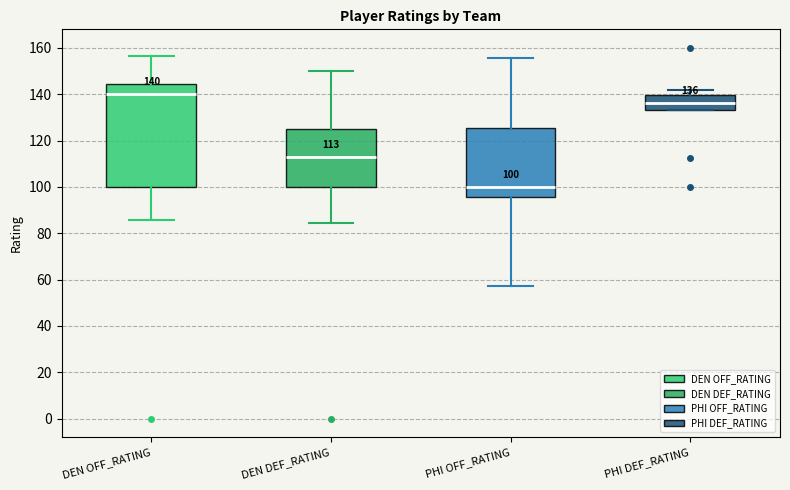

Which box has the lowest median line?

PHI OFF_RATING